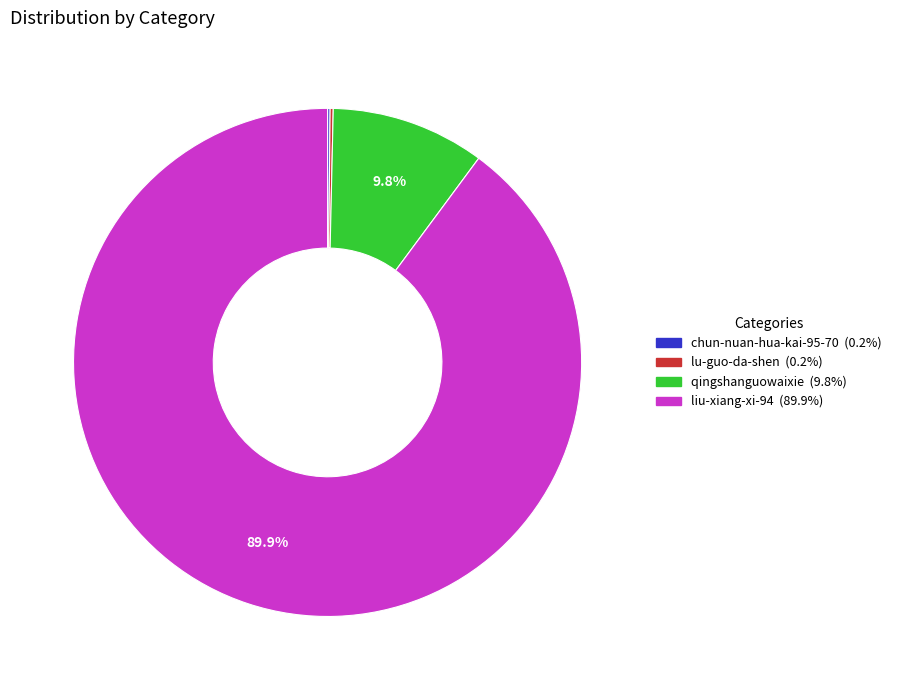

Is liu-xiang-xi-94 the majority of the pie?

Yes